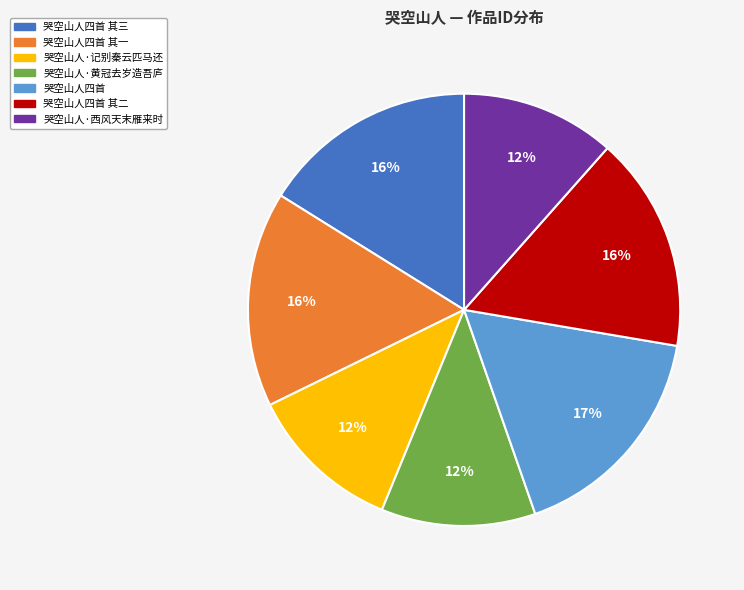

Approximately how many times larger is the value at 哭空山人四首 compared to 哭空山人四首 其一?

1.1